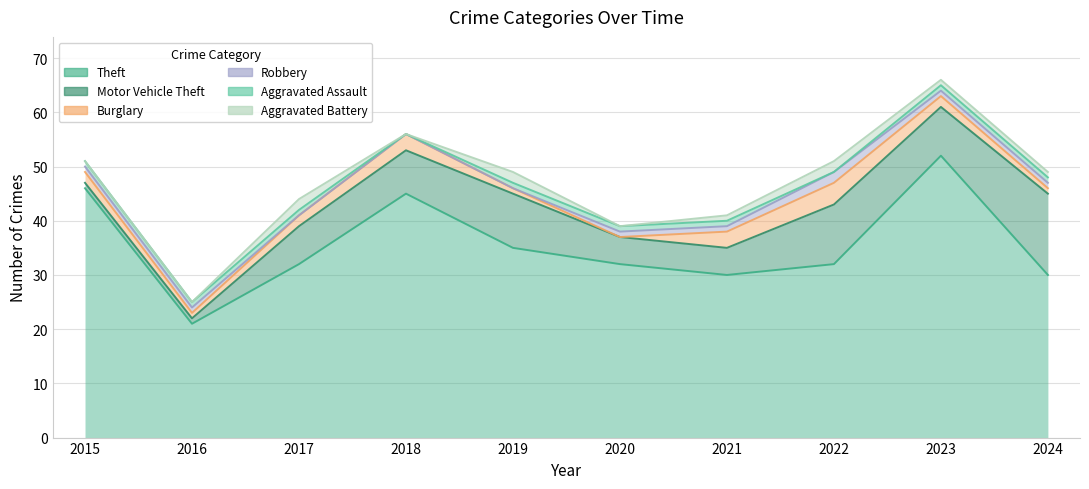

Reading left to right, transcribe all the data shown in this chart.

Theft: 2015=46	2016=21	2017=32	2018=45	2019=35	2020=32	2021=30	2022=32	2023=52	2024=30
Motor Vehicle Theft: 2015=1	2016=1	2017=7	2018=8	2019=10	2020=5	2021=5	2022=11	2023=9	2024=15
Burglary: 2015=2	2016=1	2017=2	2018=3	2019=1	2020=0	2021=3	2022=4	2023=2	2024=1
Robbery: 2015=1	2016=1	2017=0	2018=0	2019=0	2020=1	2021=1	2022=2	2023=1	2024=1
Aggravated Assault: 2015=1	2016=1	2017=1	2018=0	2019=1	2020=1	2021=1	2022=0	2023=1	2024=1
Aggravated Battery: 2015=0	2016=0	2017=2	2018=0	2019=2	2020=0	2021=1	2022=2	2023=1	2024=1